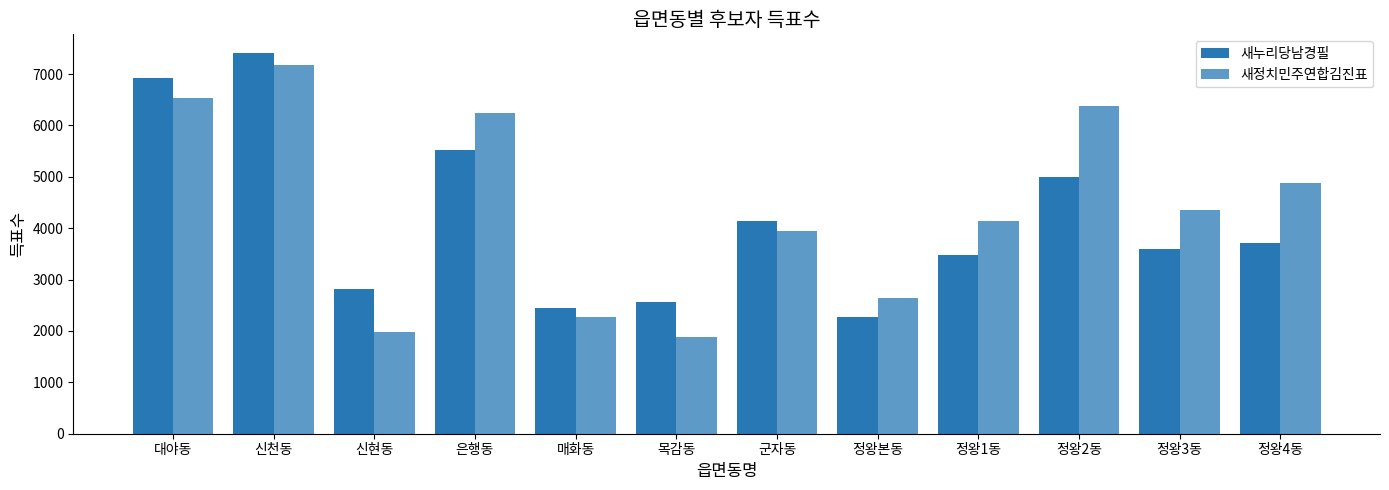

At 신현동, list the series in order from largest to smallest.

새누리당남경필, 새정치민주연합김진표